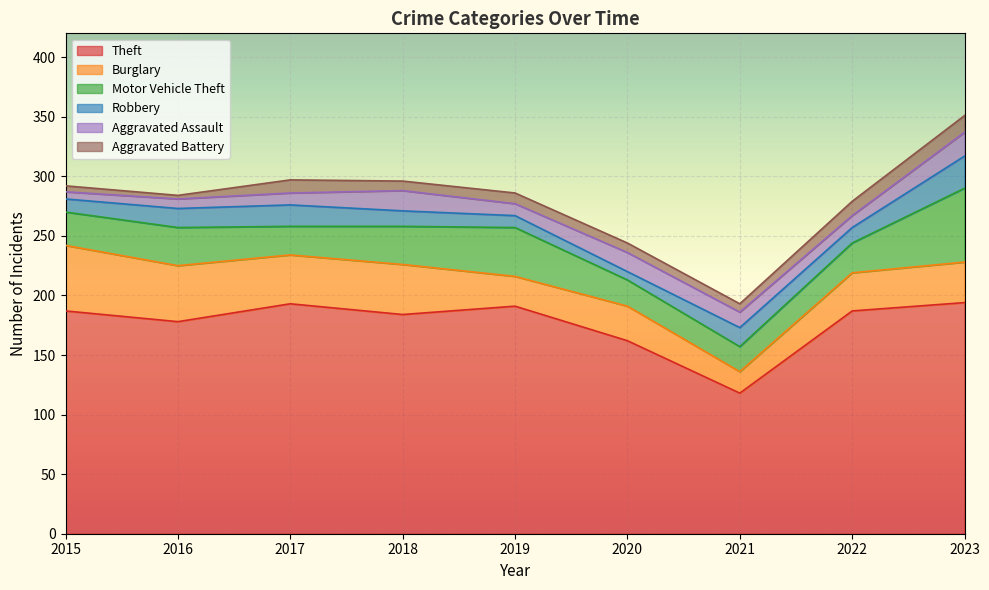

At which category is the sum across all series the highest?

2023